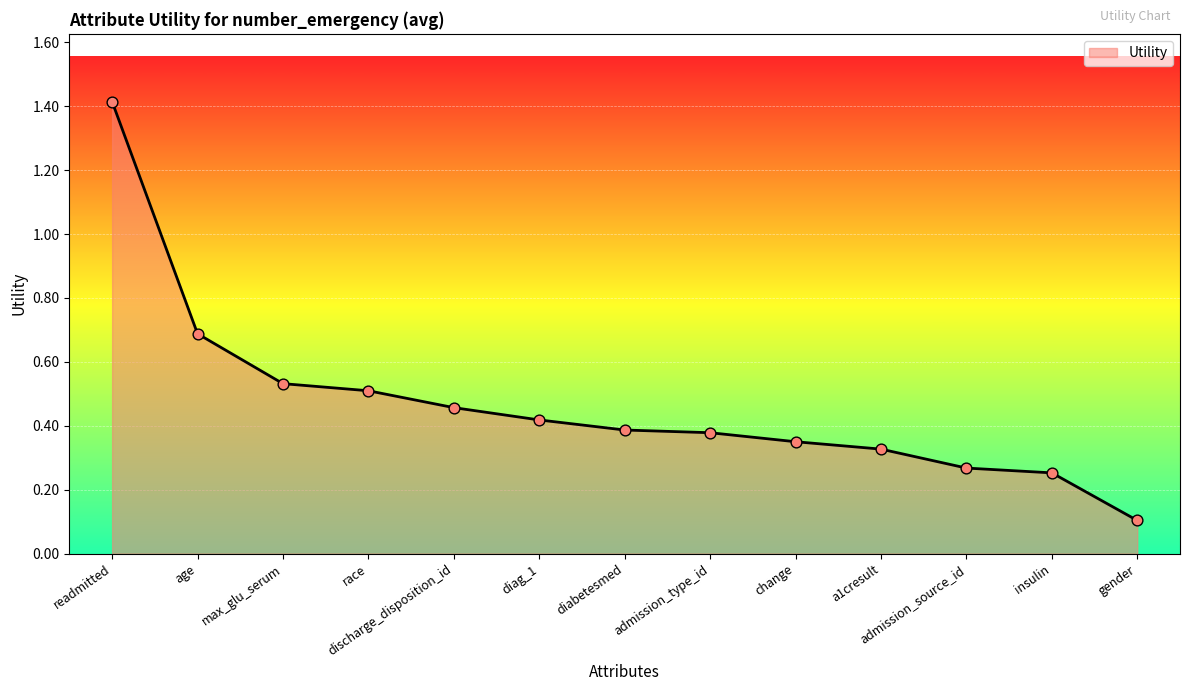

Which has a higher value, change or insulin?

change